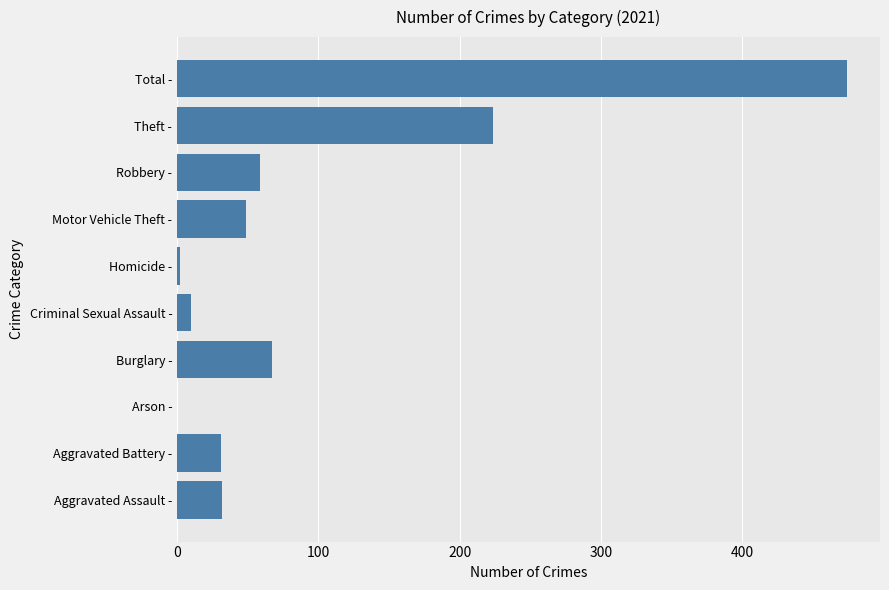

What is the sum of all values?

948